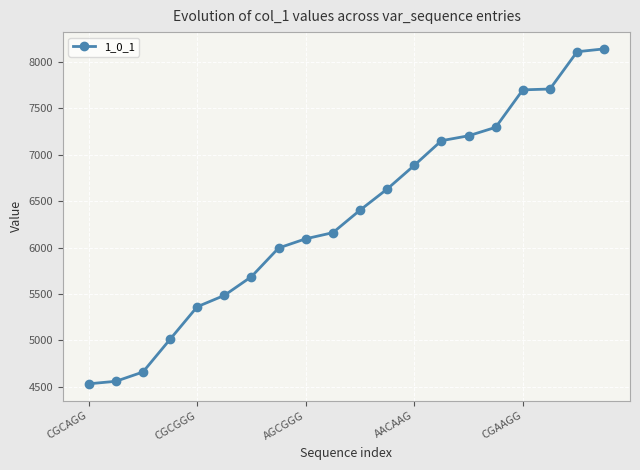

What is the difference between the maximum and second lowest values?

3576